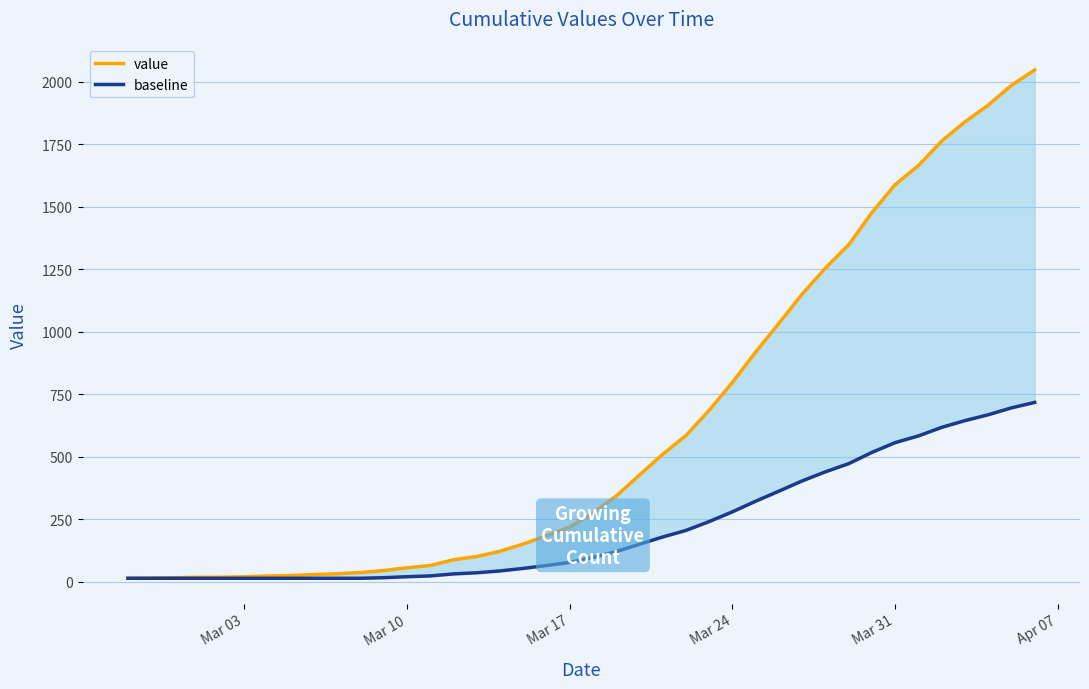

What is the highest value of the value series?

2047.0